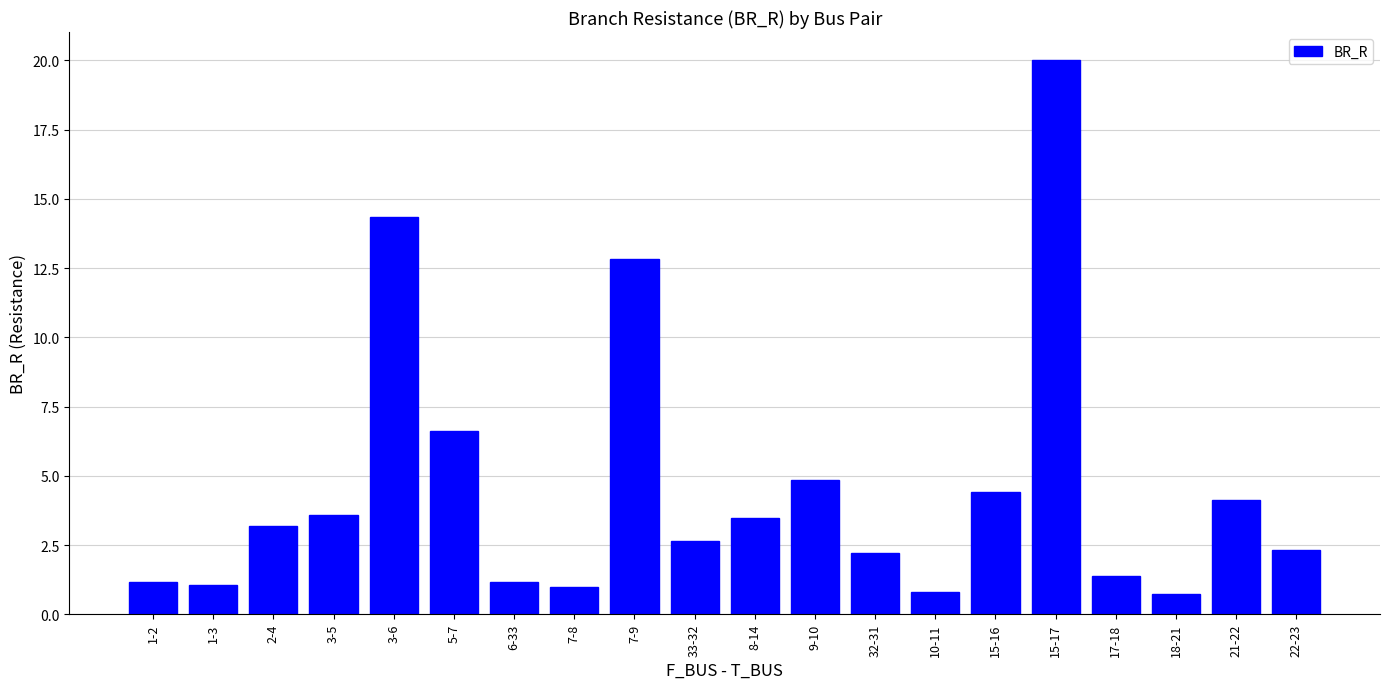

Is it true that the value at 33-32 is 1.5?

False